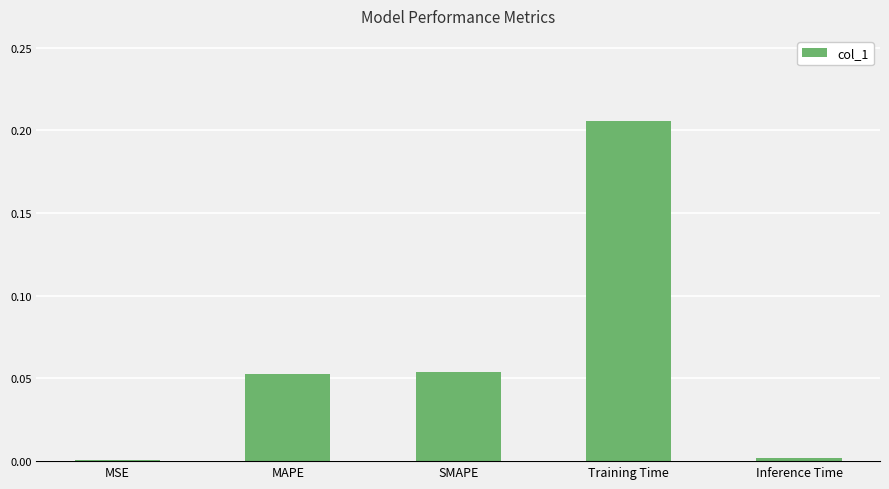

Which has a higher value, MSE or MAPE?

MAPE